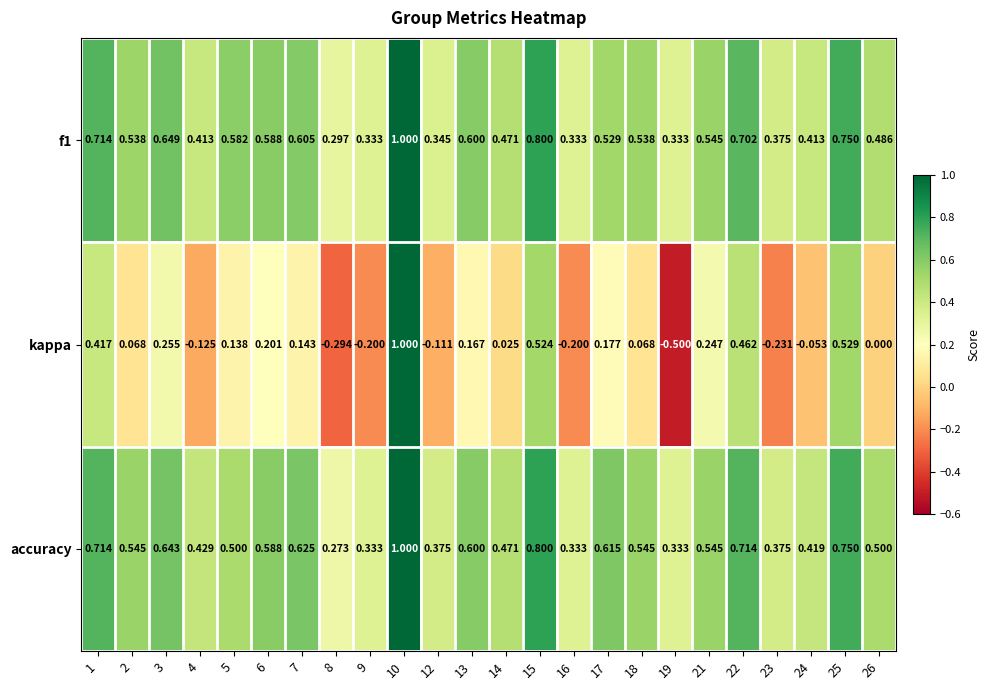

Which series has the largest total across all categories?

accuracy